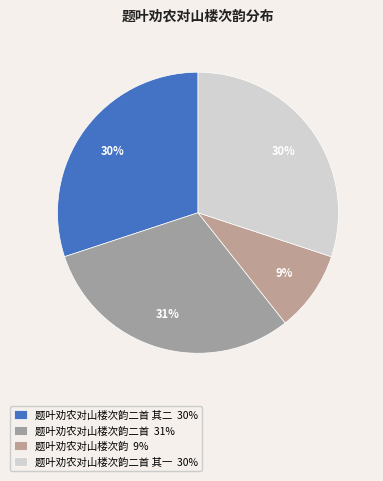

Which slice is the smallest?

题叶劝农对山楼次韵 9%